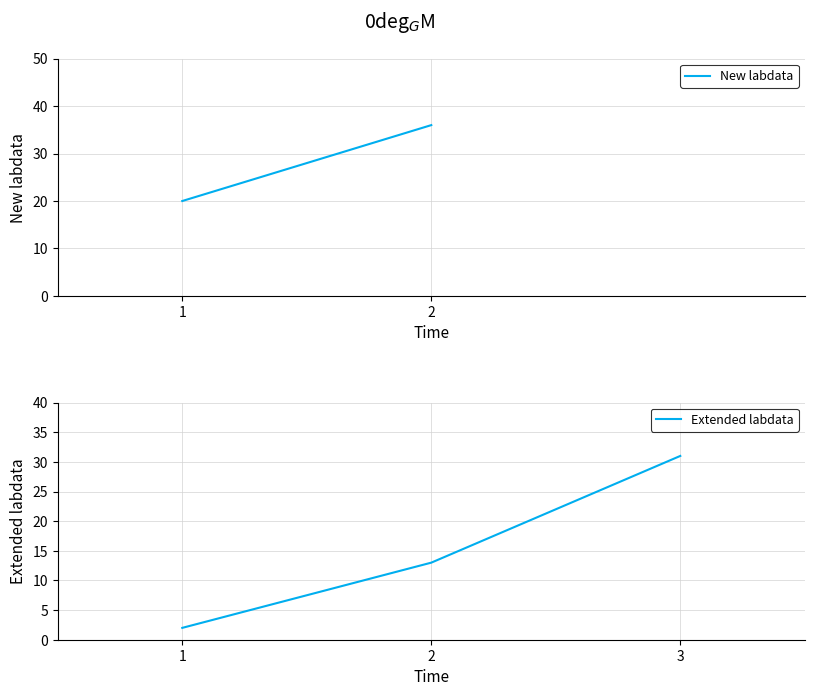

List the labels in order of value, smallest first.

1, 2, 3